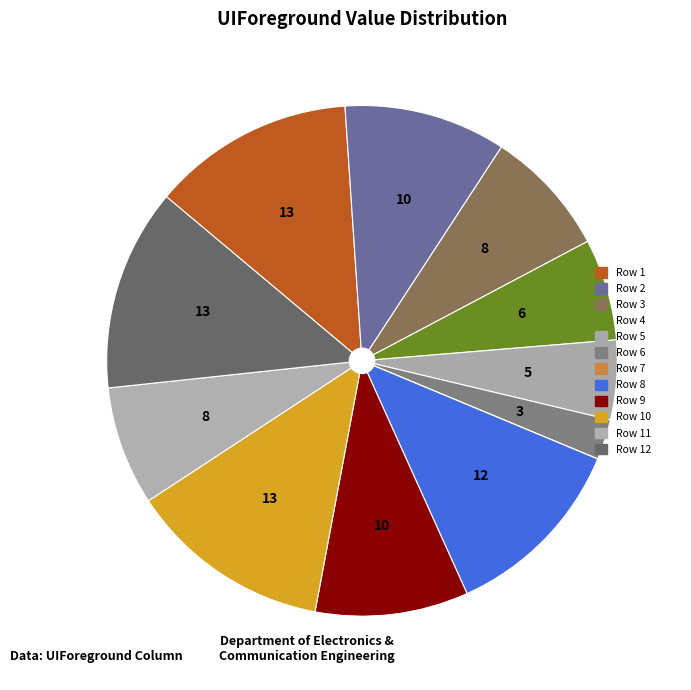

Is it true that Row 6 is 1% of the pie?

False